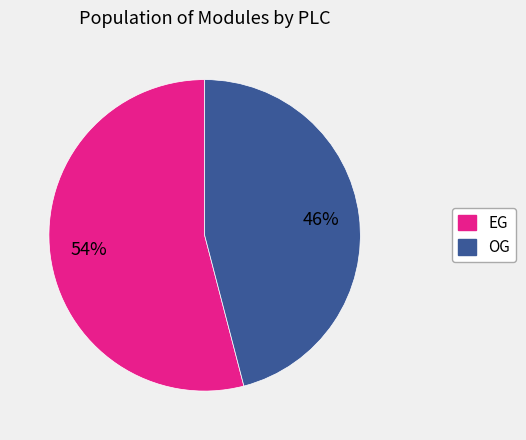

Is there a majority slice in this chart?

Yes